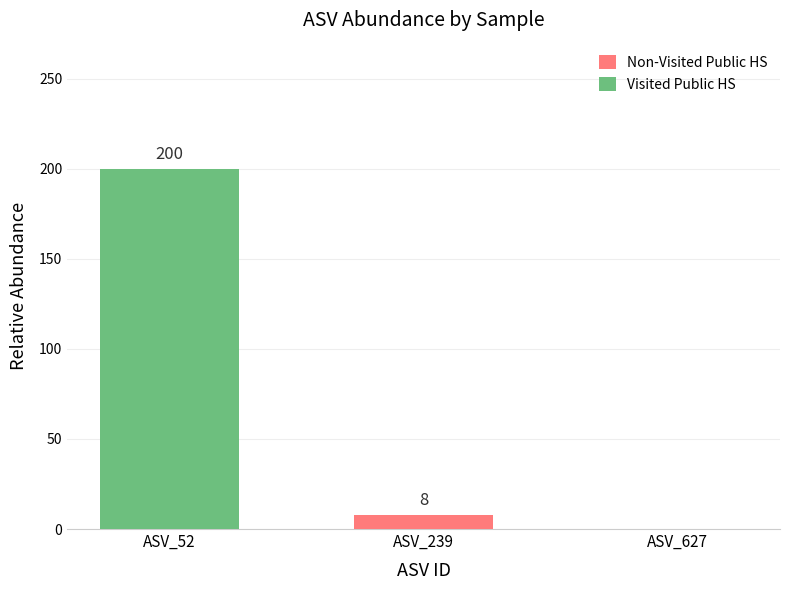

Are the bars horizontal?

No